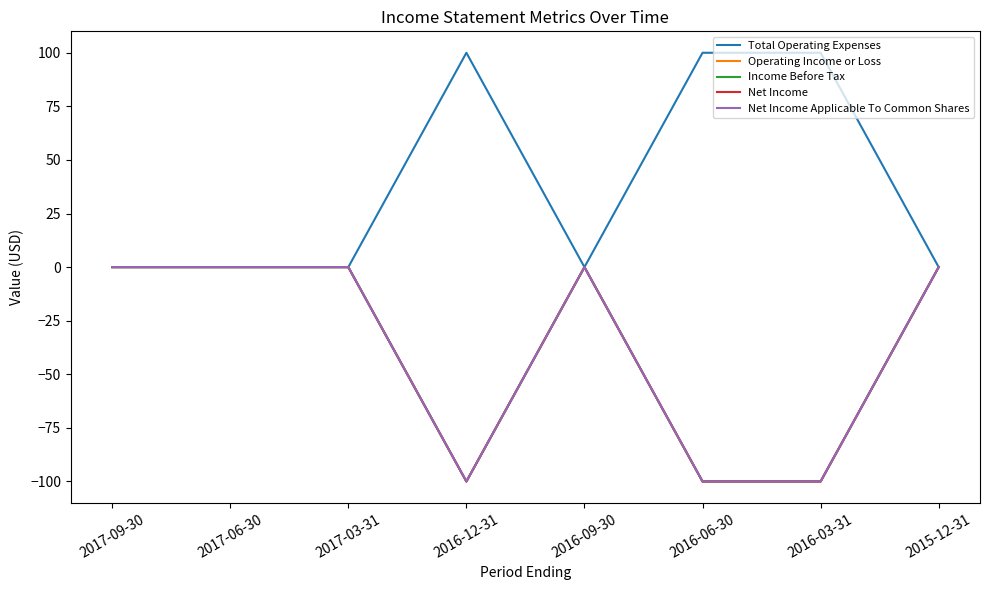

What is the lowest value of the Operating Income or Loss series?

-100